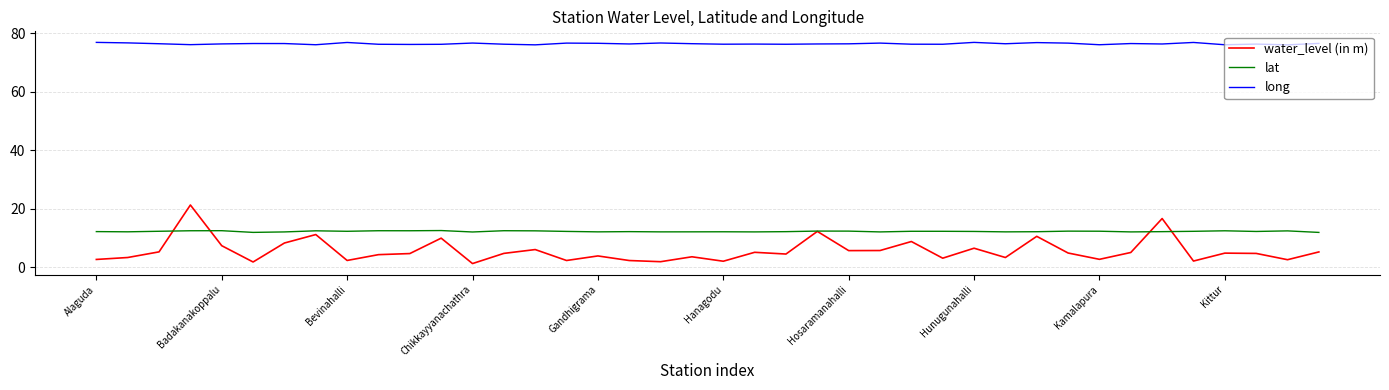

What is the minimum value for long?

76.1